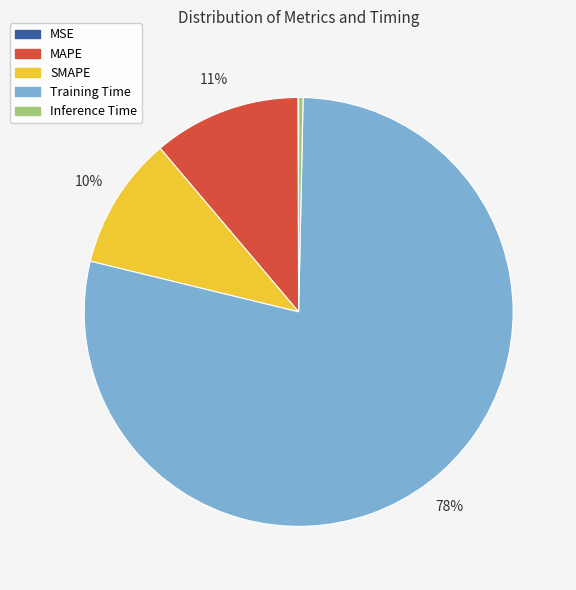

Which category accounts for the majority?

Training Time